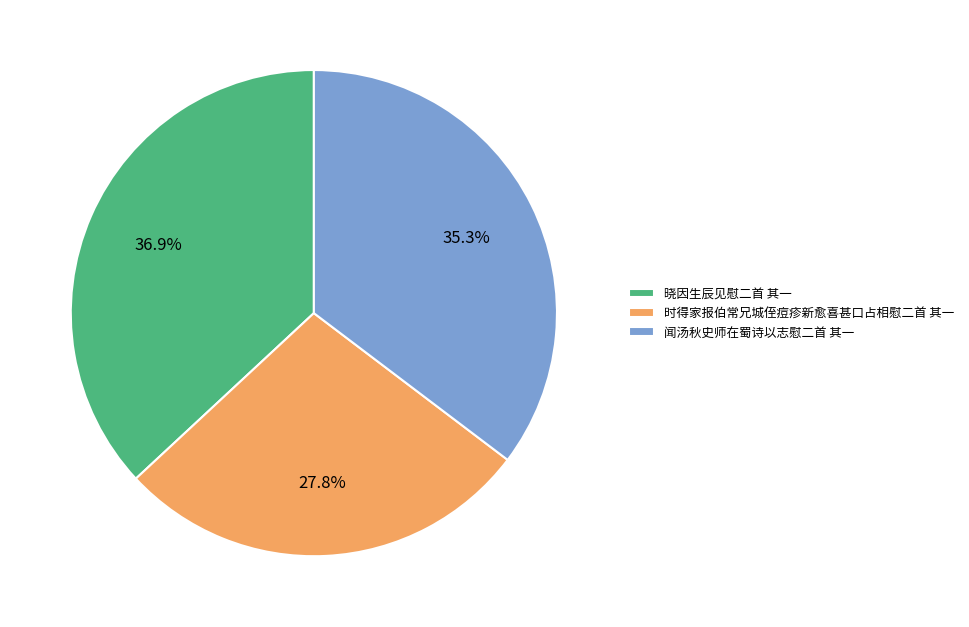

Which slice is the smallest?

时得家报伯常兄城侄痘疹新愈喜甚口占相慰二首 其一